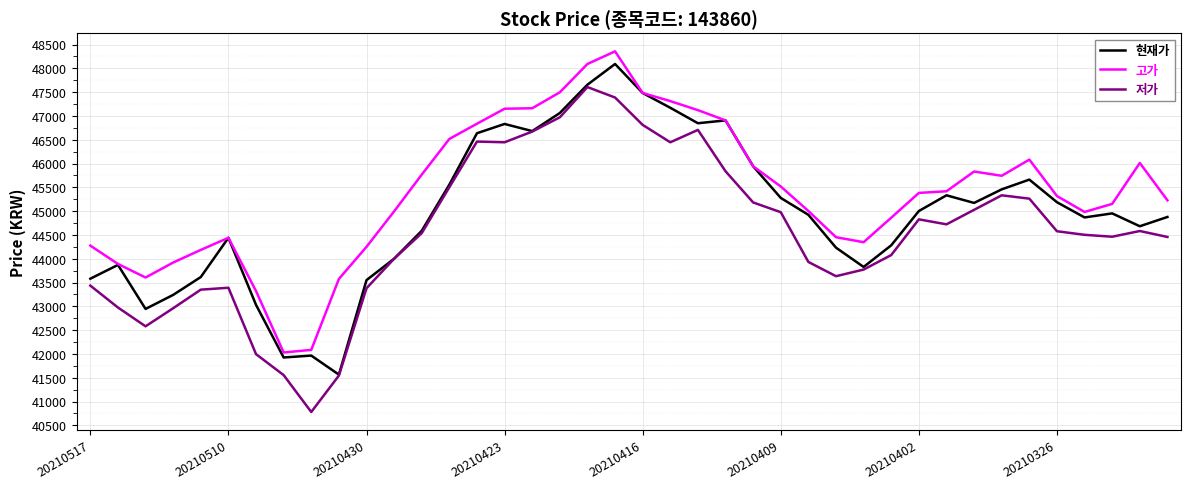

True or false: 저가 and 고가 intersect in this chart.

False